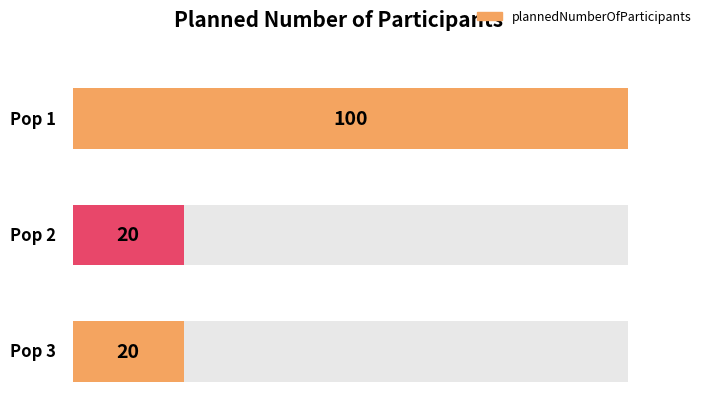

The value at Pop 3 is 20. True or false?

True